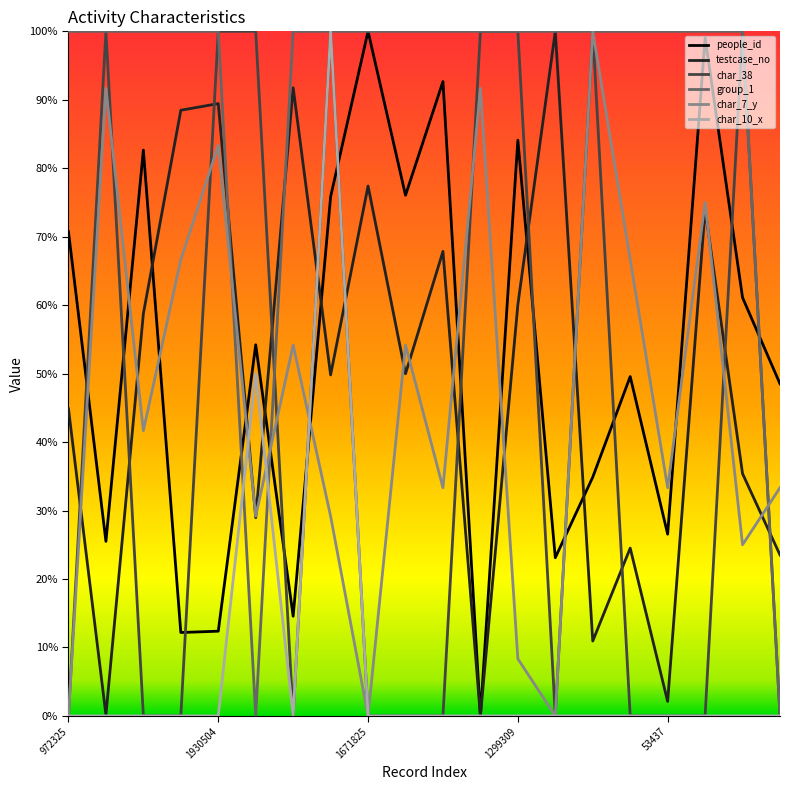

What are all the series names shown in the legend?

people_id, testcase_no, char_38, group_1, char_7_y, char_10_x